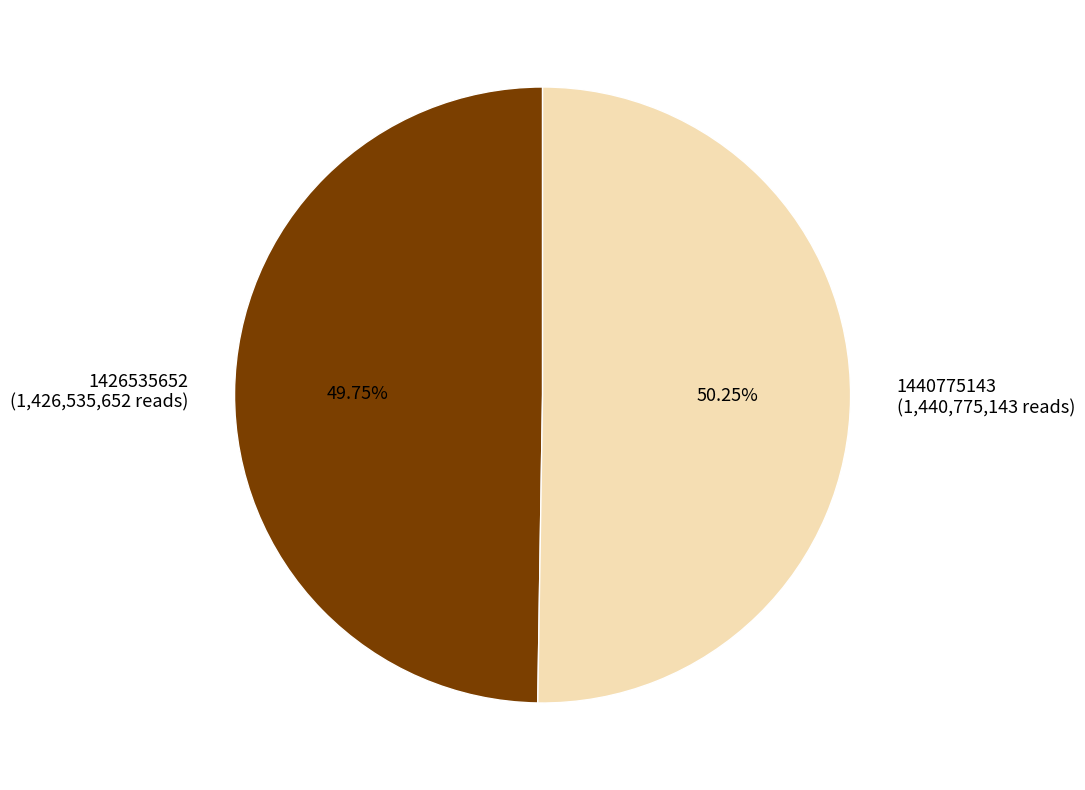

Count the number of slices in the pie.

2